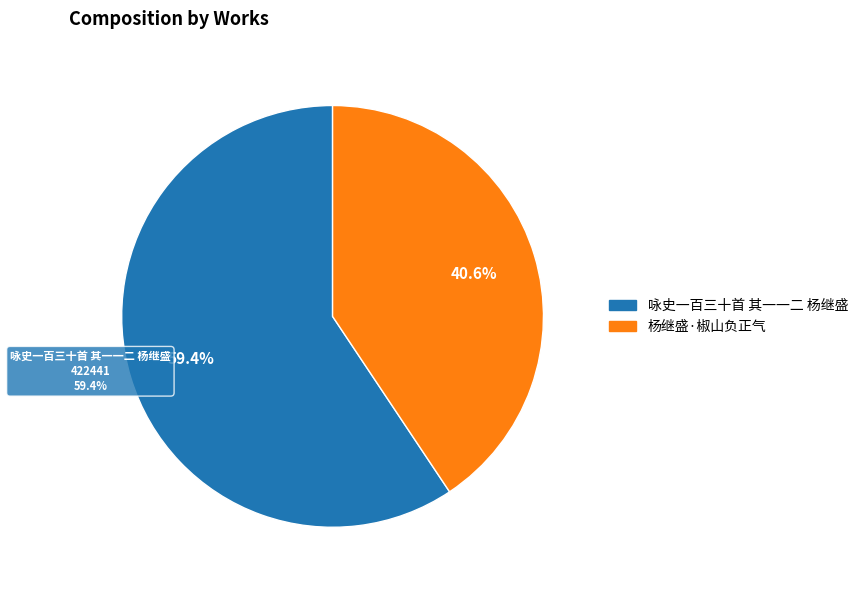

Is it true that 杨继盛·椒山负正气 is 41% of the pie?

True